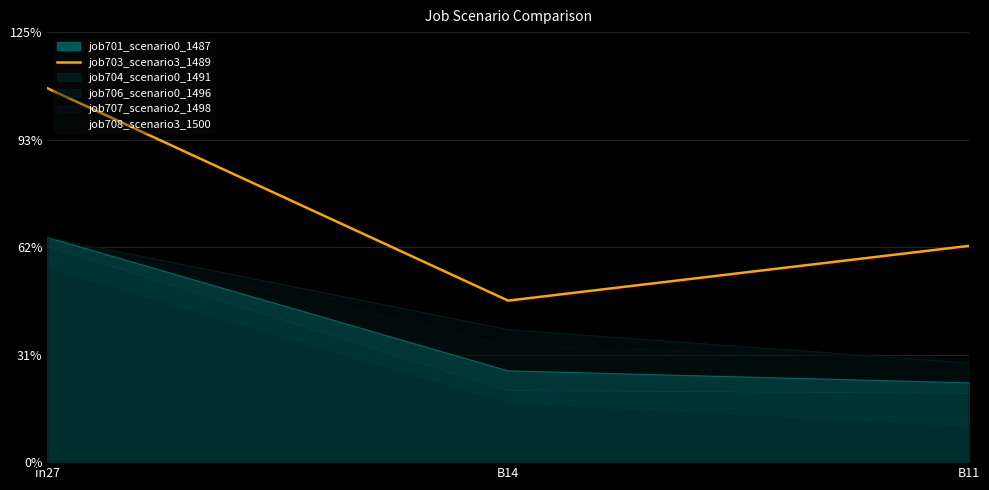

Reading left to right, transcribe all the data shown in this chart.

in27=1.1	B14=0.5	B11=0.6